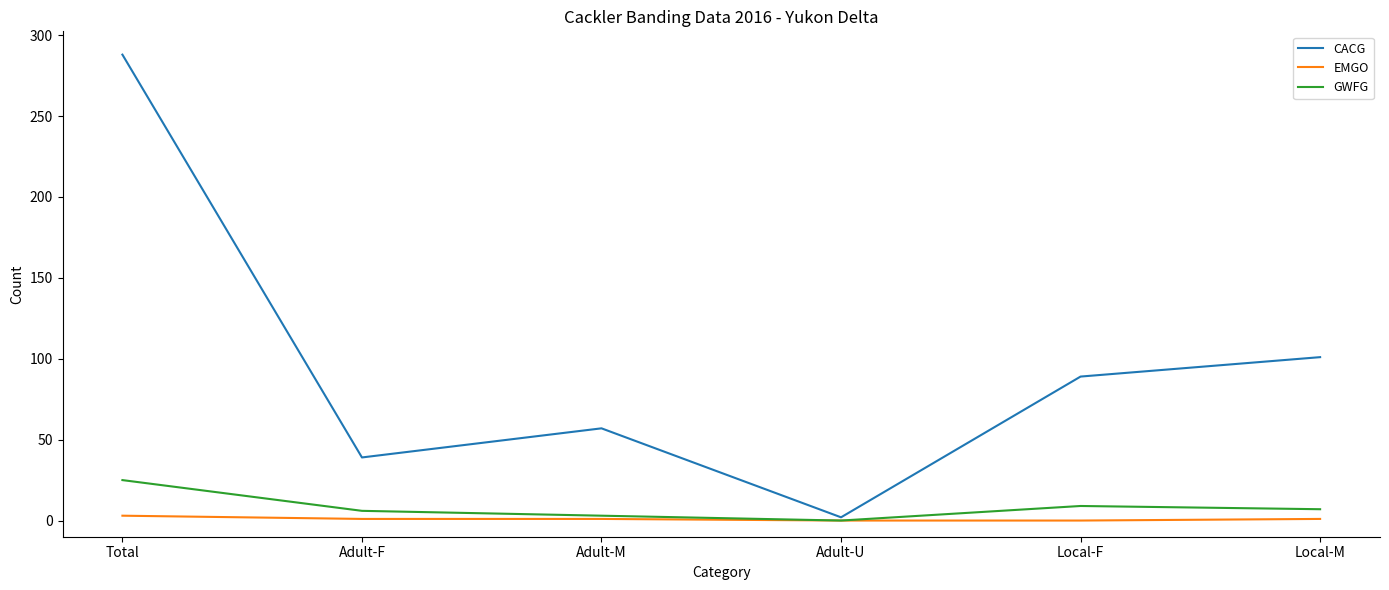

List the series in order of their peak value, highest first.

CACG, GWFG, EMGO